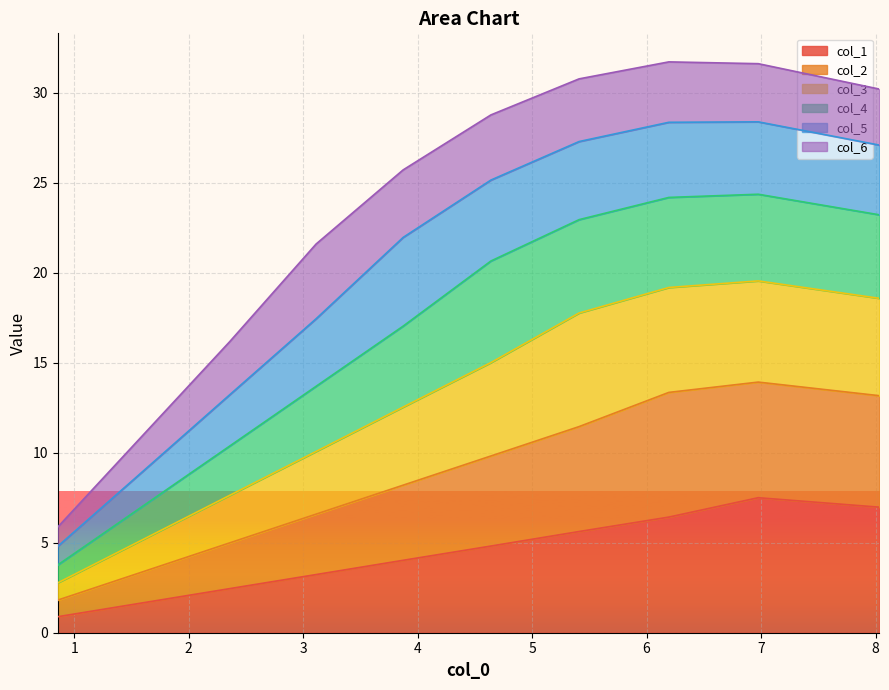

Read the col_1 value at 1.6029616324323026.

1.7